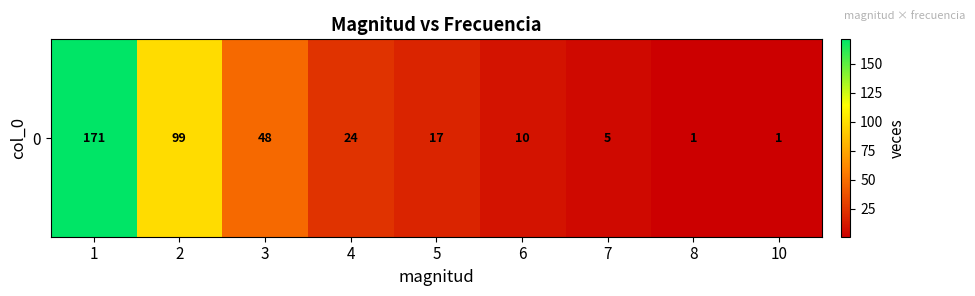

Rank the categories by value from lowest to highest.

8, 10, 7, 6, 5, 4, 3, 2, 1